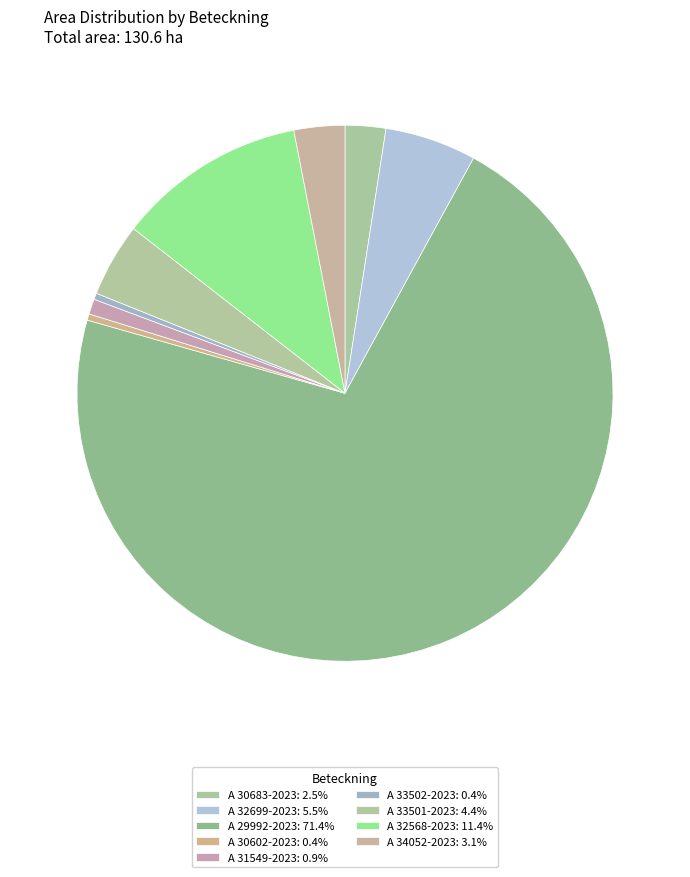

Which category accounts for the majority?

A 29992-2023